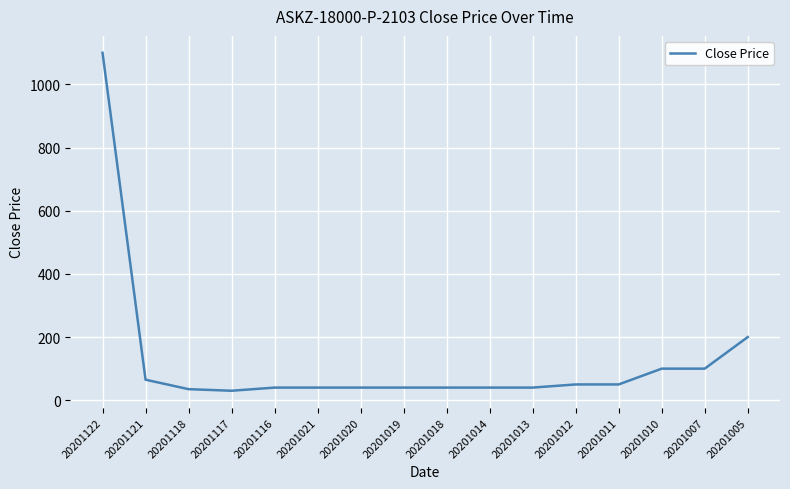

What is the difference between the second highest and minimum values?

170